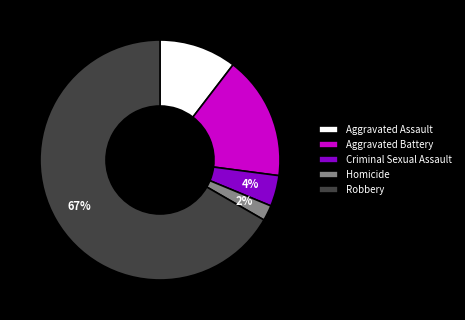

The Robbery slice represents 67% of the pie. True or false?

True